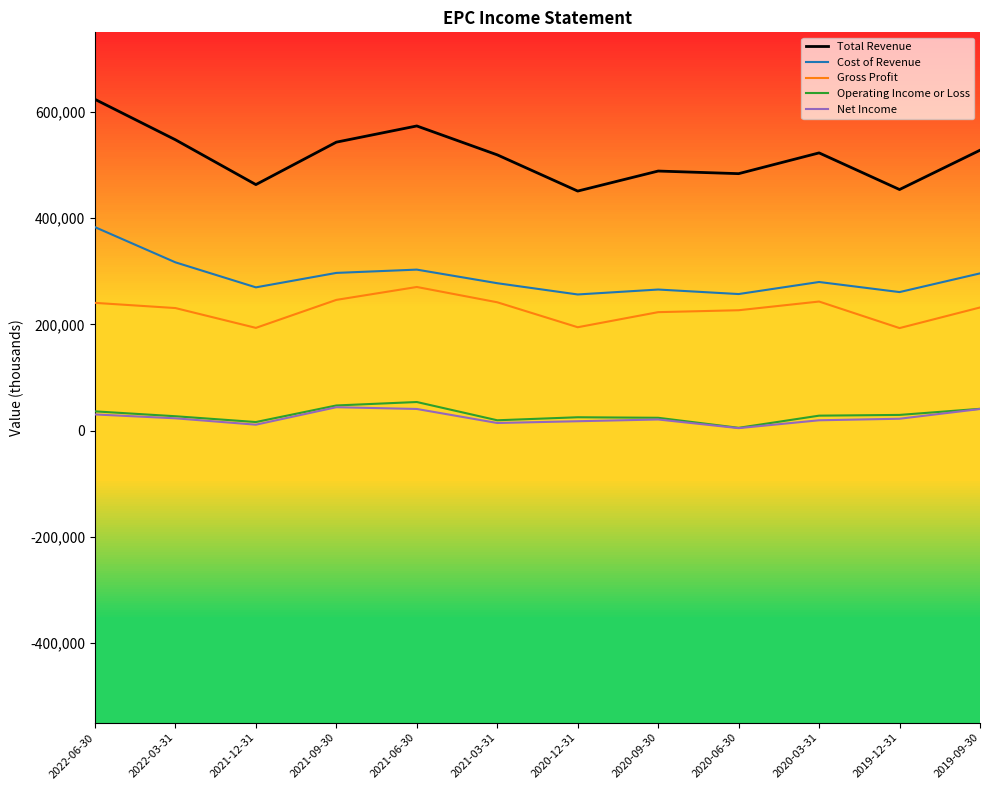

Reading left to right, extract all data points from this chart.

Total Revenue: 2022-06-30=623800	2022-03-31=547700	2021-12-31=463300	2021-09-30=543200	2021-06-30=573700	2021-03-31=519300	2020-12-31=451100	2020-09-30=488800	2020-06-30=483900	2020-03-31=523000	2019-12-31=454000	2019-09-30=528000
Cost of Revenue: 2022-06-30=383200	2022-03-31=316900	2021-12-31=269800	2021-09-30=297000	2021-06-30=303200	2021-03-31=277600	2020-12-31=256400	2020-09-30=265700	2020-06-30=257200	2020-03-31=279900	2019-12-31=260900	2019-09-30=296100
Gross Profit: 2022-06-30=240600	2022-03-31=230800	2021-12-31=193500	2021-09-30=246200	2021-06-30=270500	2021-03-31=241700	2020-12-31=194700	2020-09-30=223100	2020-06-30=226700	2020-03-31=243100	2019-12-31=193100	2019-09-30=231900
Operating Income or Loss: 2022-06-30=36300	2022-03-31=27100	2021-12-31=16200	2021-09-30=47400	2021-06-30=53900	2021-03-31=19500	2020-12-31=25200	2020-09-30=24200	2020-06-30=5300	2020-03-31=28200	2019-12-31=29600	2019-09-30=41100
Net Income: 2022-06-30=30500	2022-03-31=23200	2021-12-31=11200	2021-09-30=44100	2021-06-30=40800	2021-03-31=14400	2020-12-31=17700	2020-09-30=21000	2020-06-30=4700	2020-03-31=19500	2019-12-31=22400	2019-09-30=40700